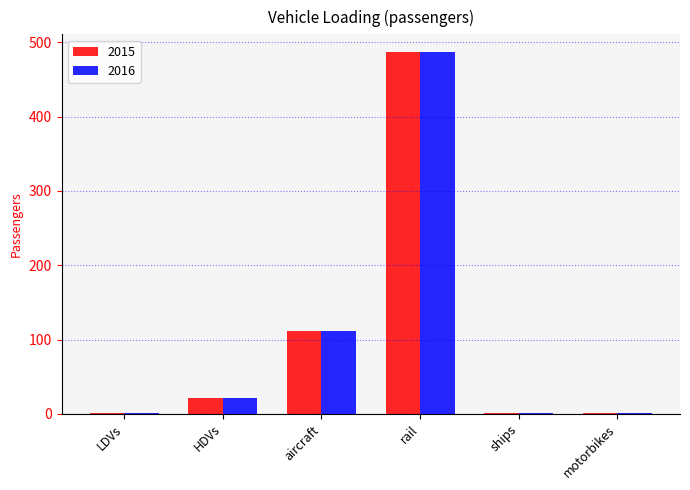

Is it true that 2015 equals 179.1 at aircraft?

False